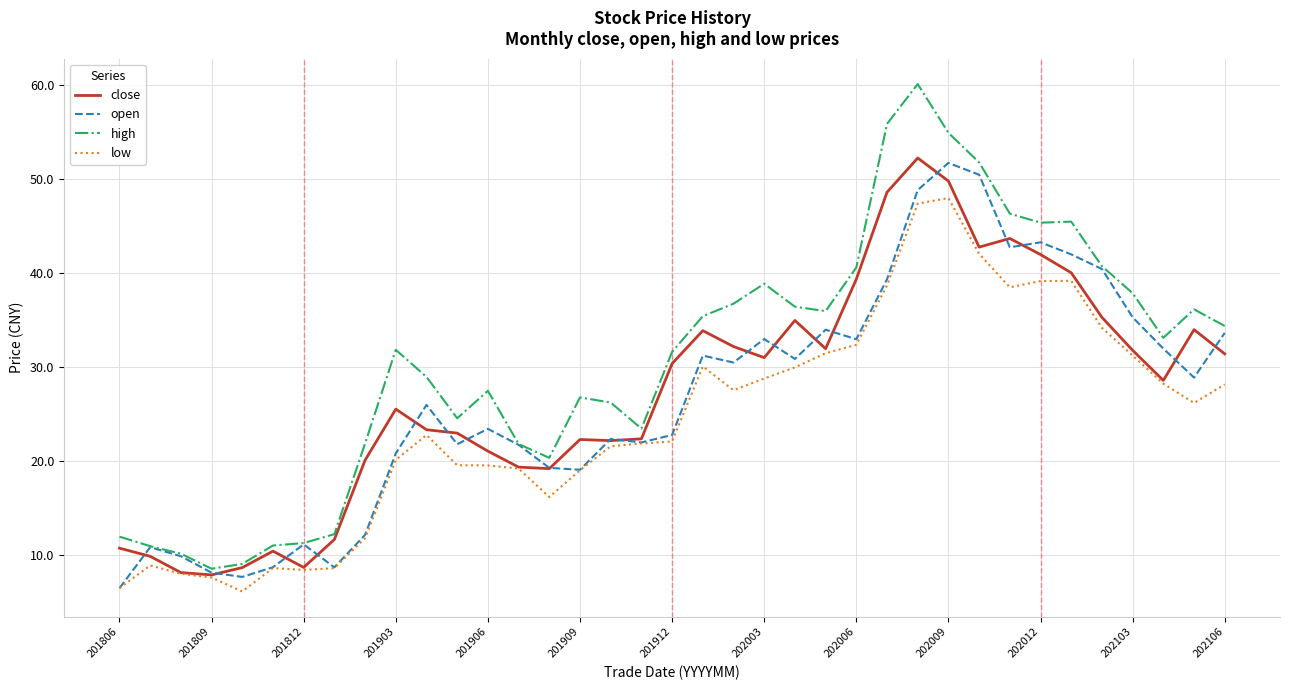

What is the highest value of the high series?

60.1